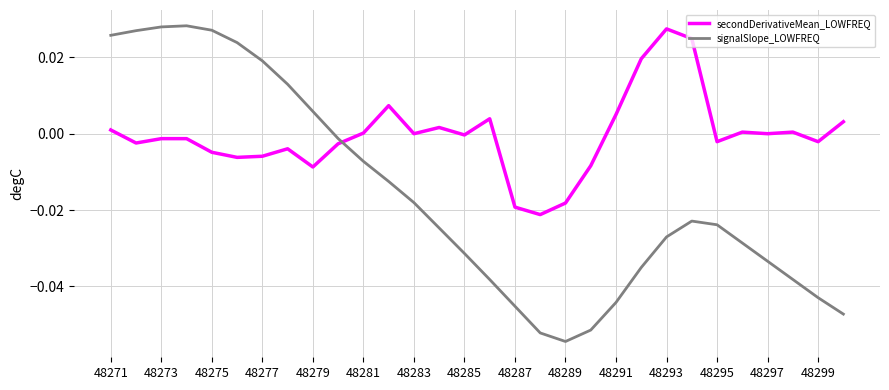

How many distinct data groups are displayed?

2